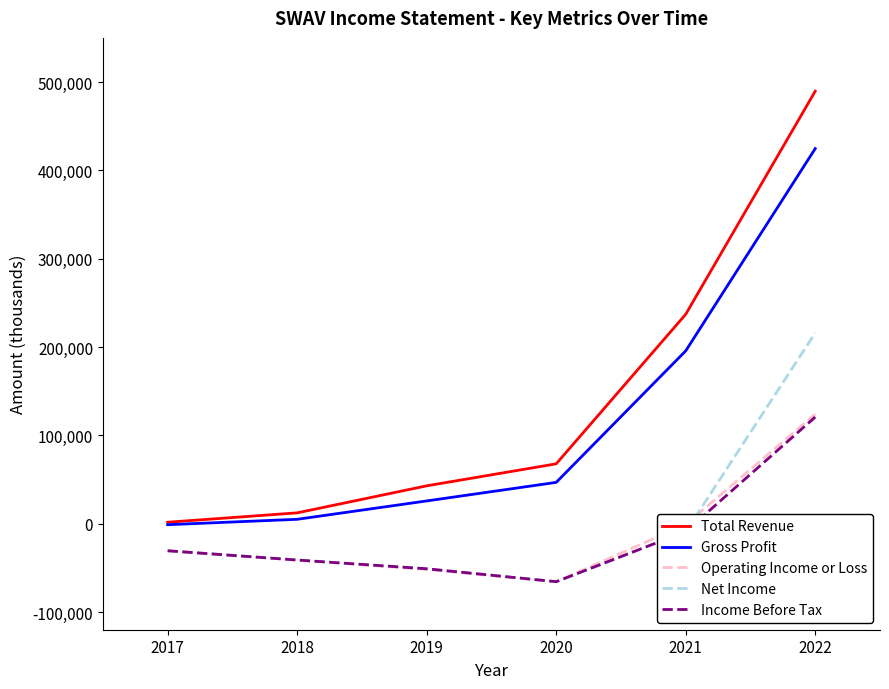

Where is Net Income nearest to the value 75150?

2021